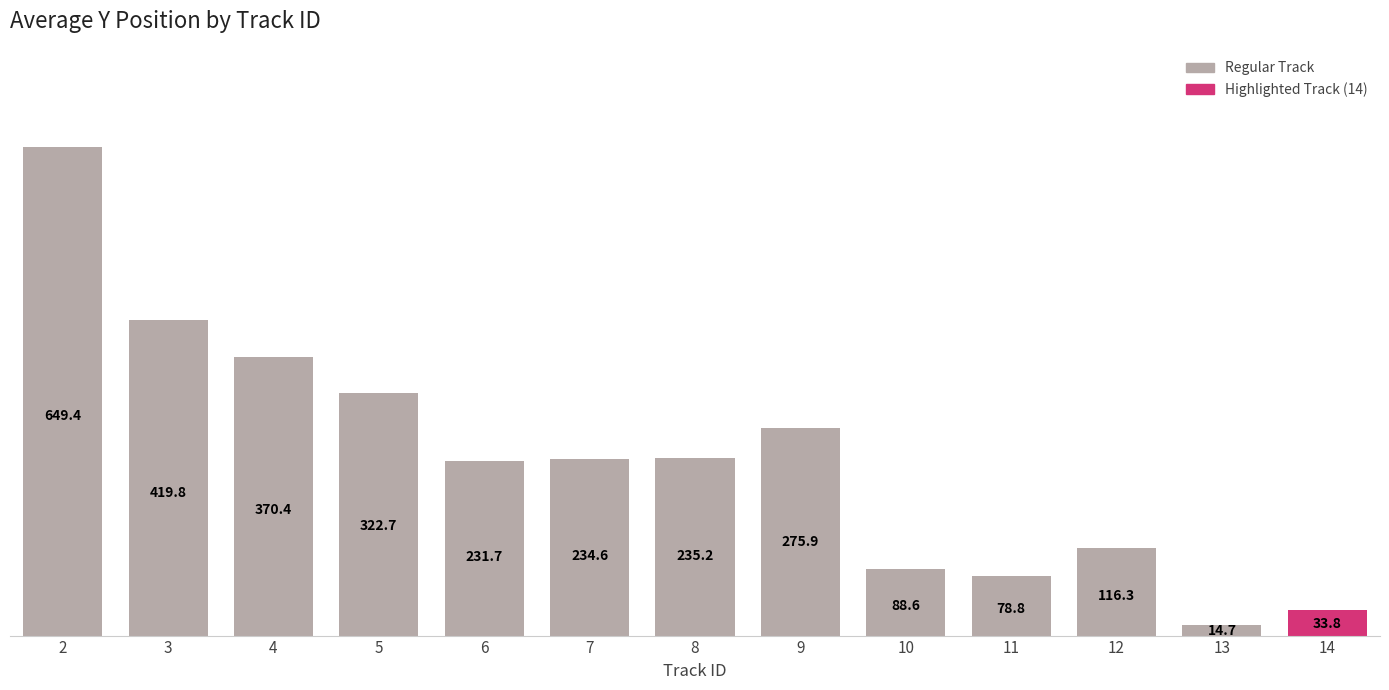

What is the difference between the maximum and minimum values?

634.7